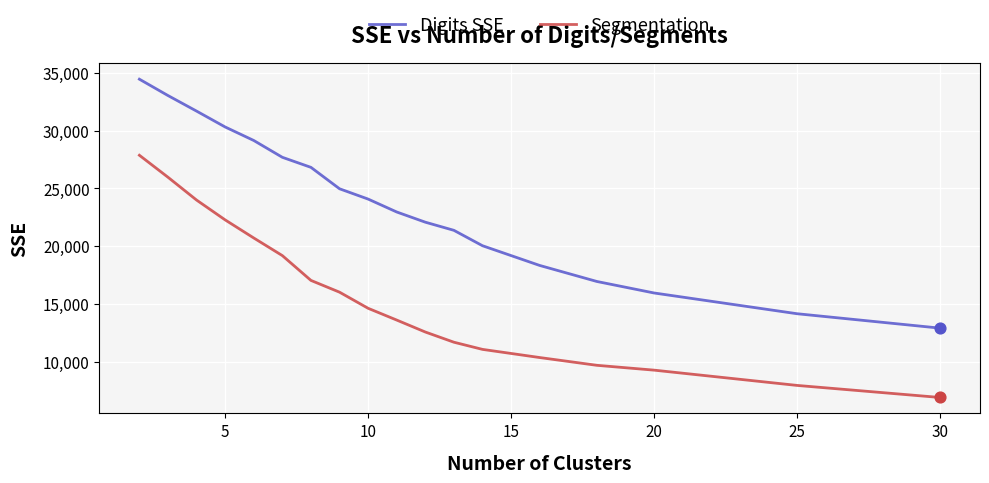

True or false: Digits SSE and Segmentation intersect in this chart.

False